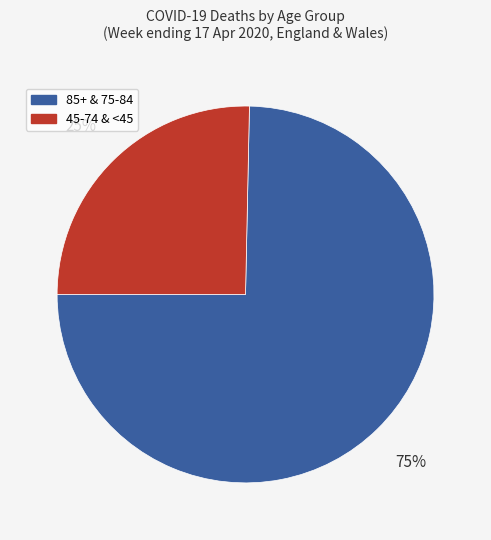

The 85+ & 75-84 slice represents 67% of the pie. True or false?

False